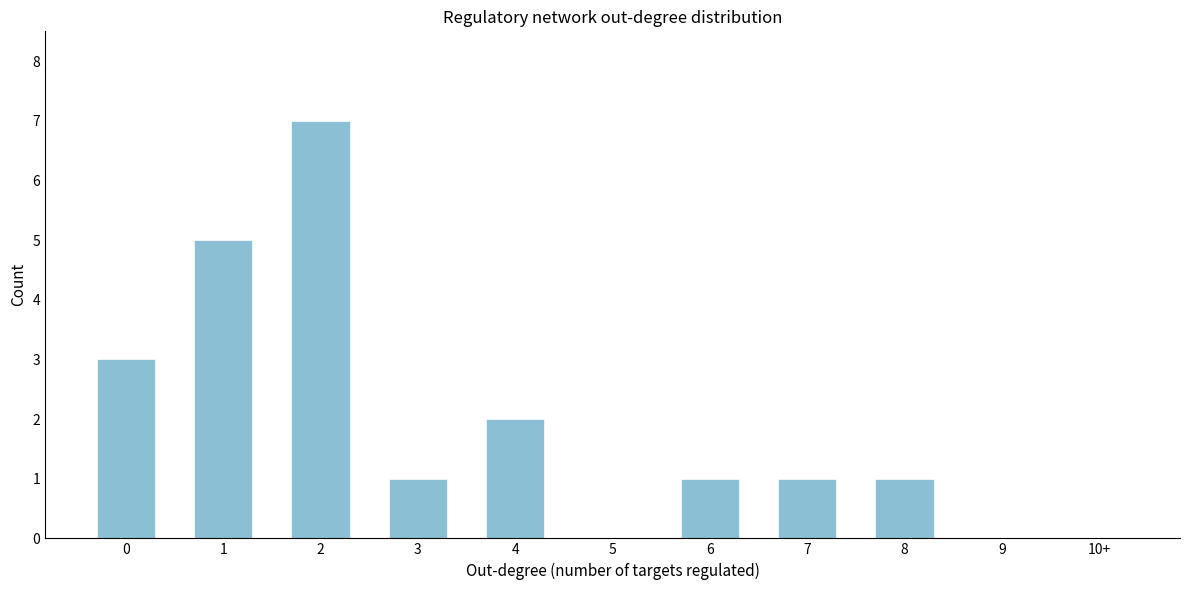

Reading left to right, extract all data points from this chart.

0=3	1=5	2=7	3=1	4=2	5=0	6=1	7=1	8=1	9=0	10+=0